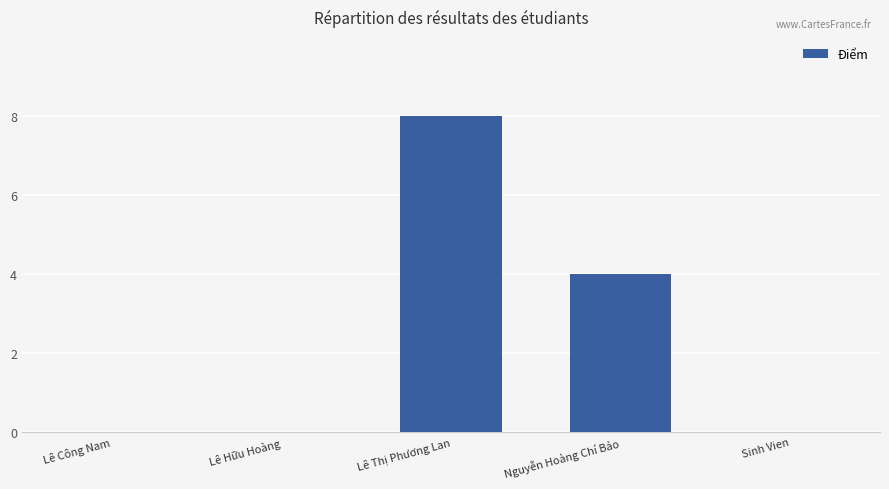

Is it true that the value at Lê Hữu Hoàng is 0?

True